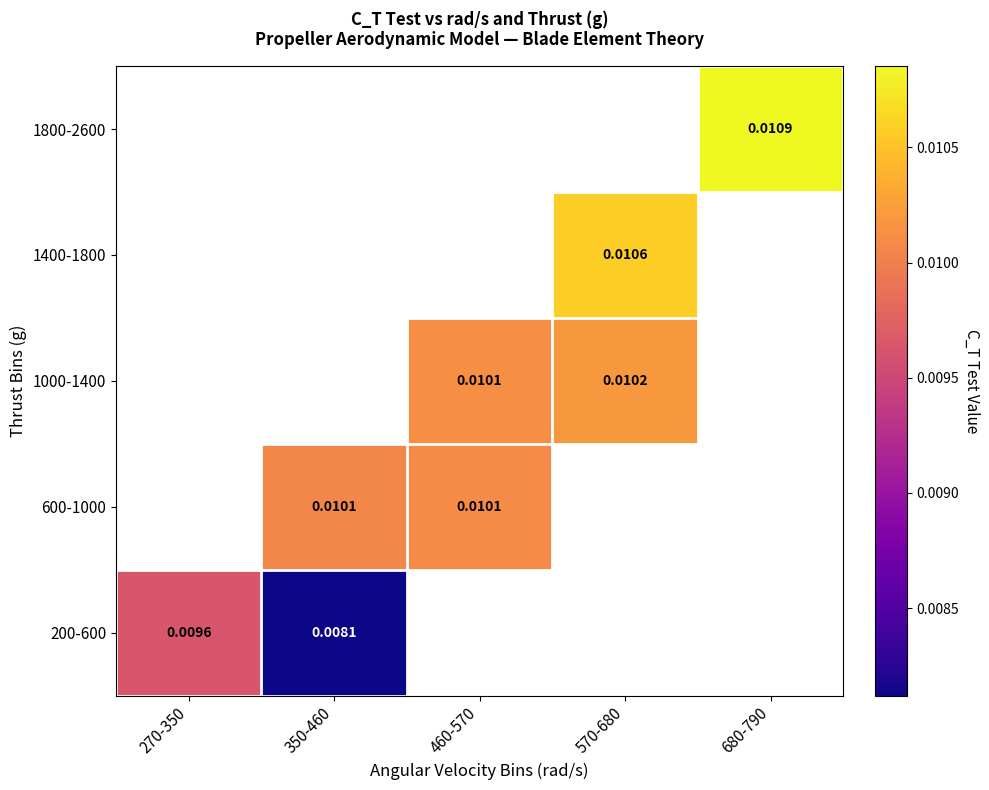

True or false: 1800-2600 has a value of 0.0 at 680-790.

True